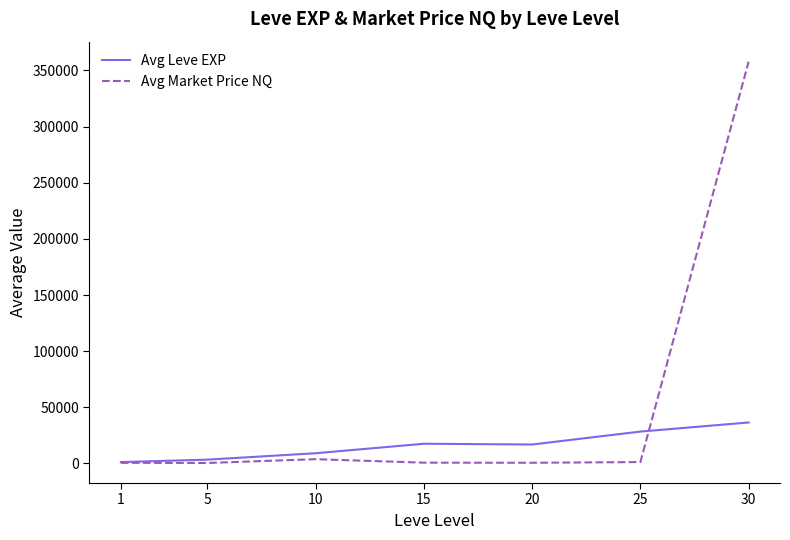

What is the maximum value shown in the chart?

357753.8